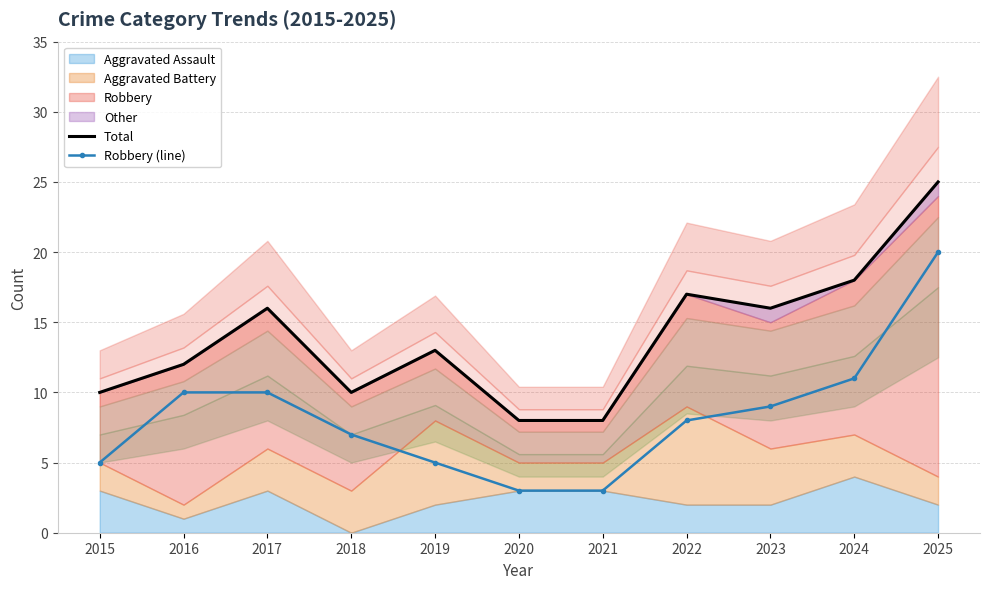

Where does the Total series first go above 13?

2017